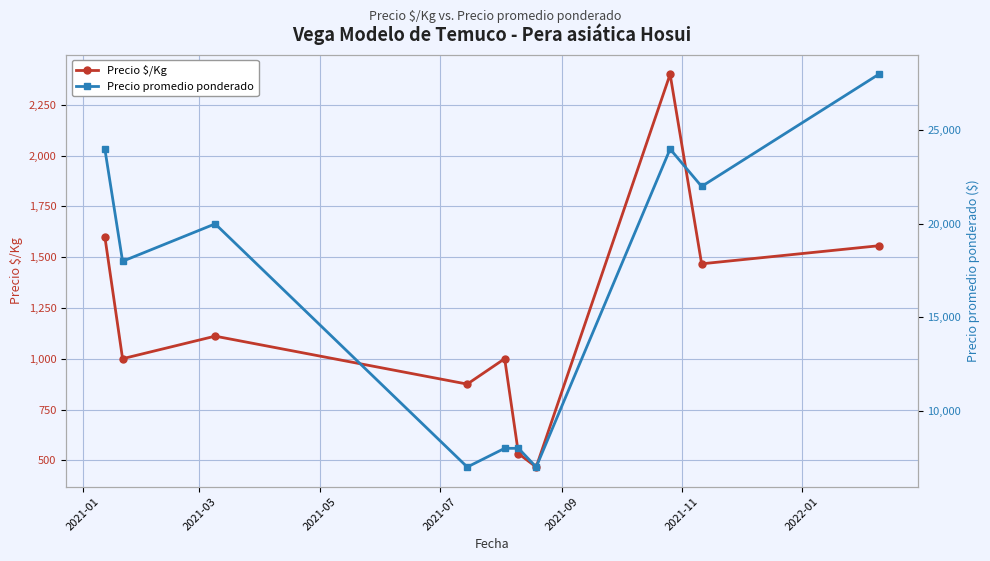

What is the minimum value for Precio $/Kg?

467